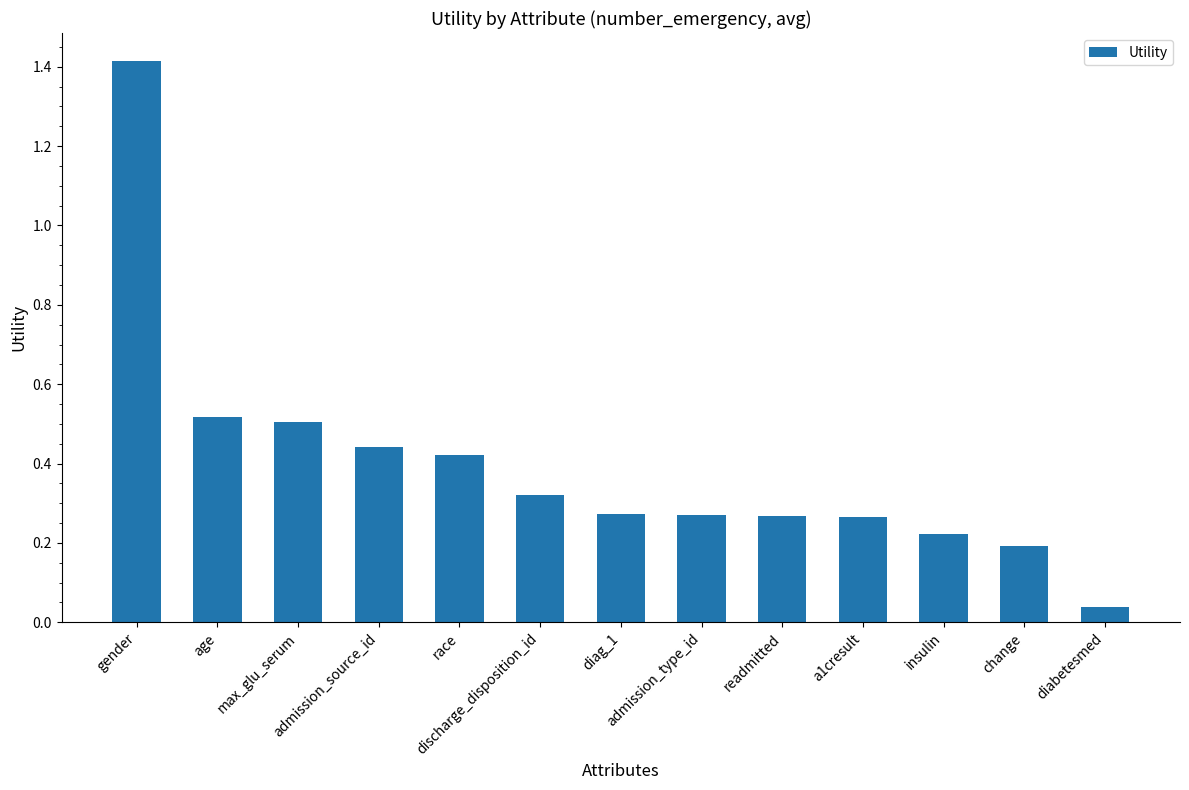

What is the difference between the maximum and minimum values?

1.4